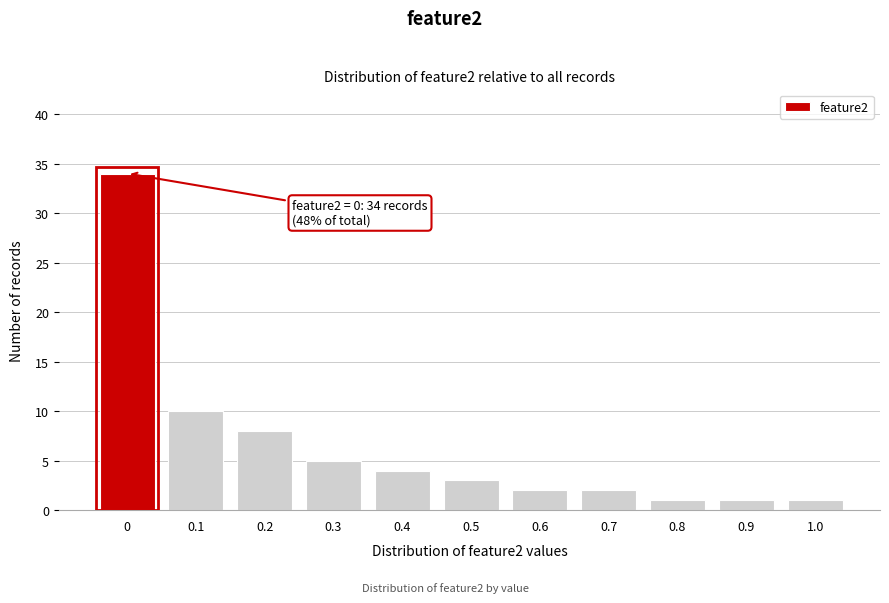

Reading right to left, what are all the values shown in this chart?

1	1	1	2	2	3	4	5	8	10	34